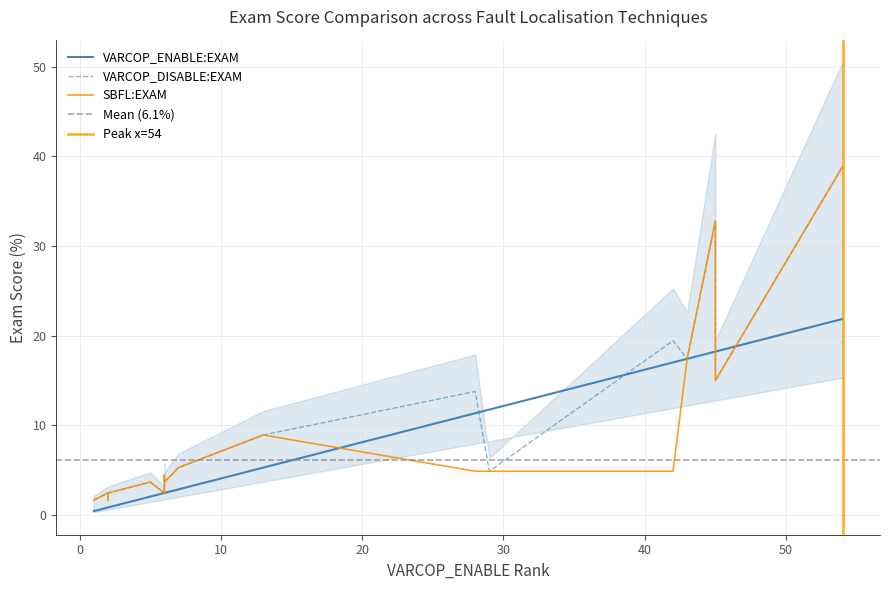

Is this an area chart (filled region under the line)?

No